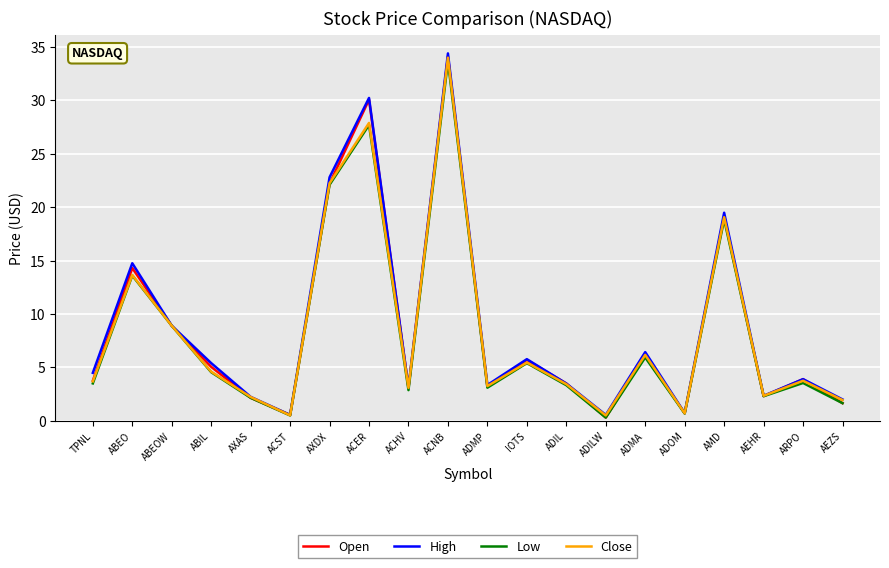

How many series are shown in this chart?

4